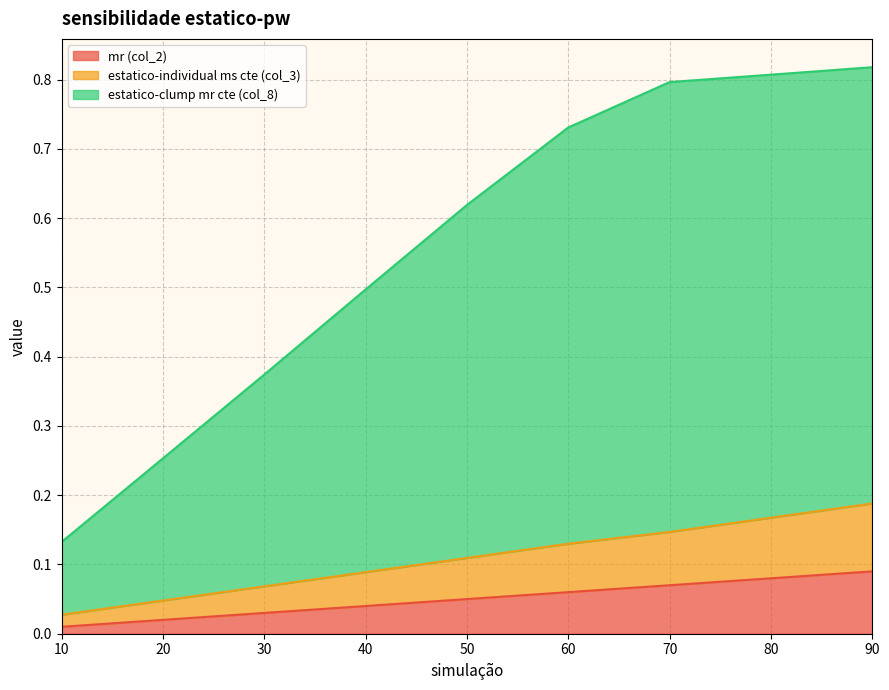

What is the maximum value for estatico-individual ms cte (col_3)?

0.2